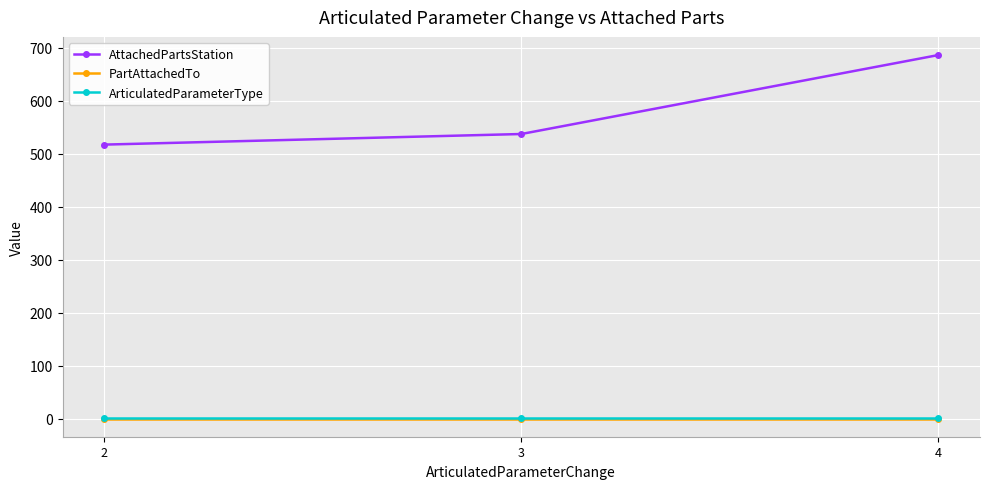

At how many categories does at least one series exceed 658?

1